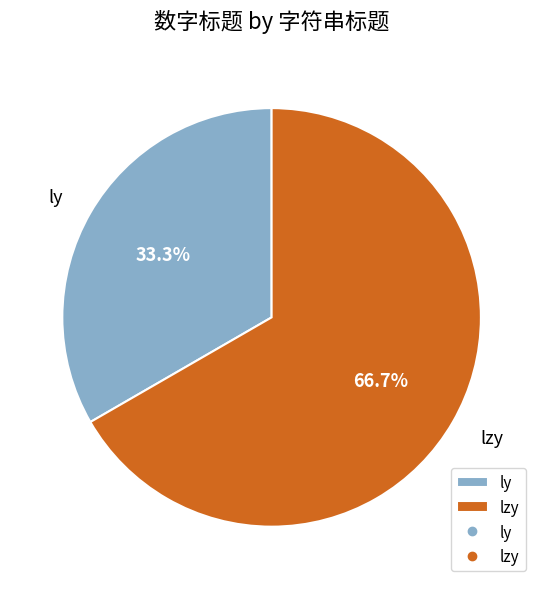

Which slice is the largest?

lzy